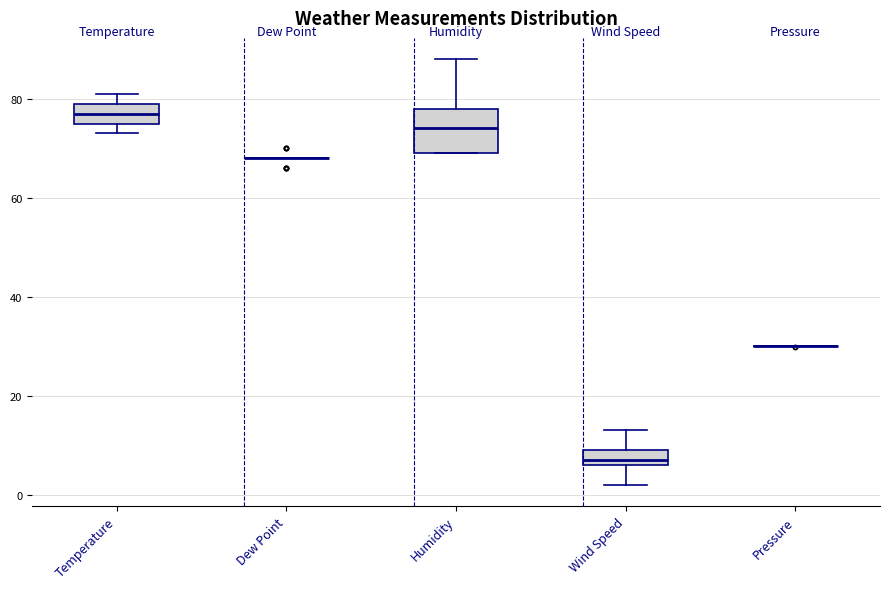

Which box is the tallest, from its lower edge to its upper edge?

Humidity